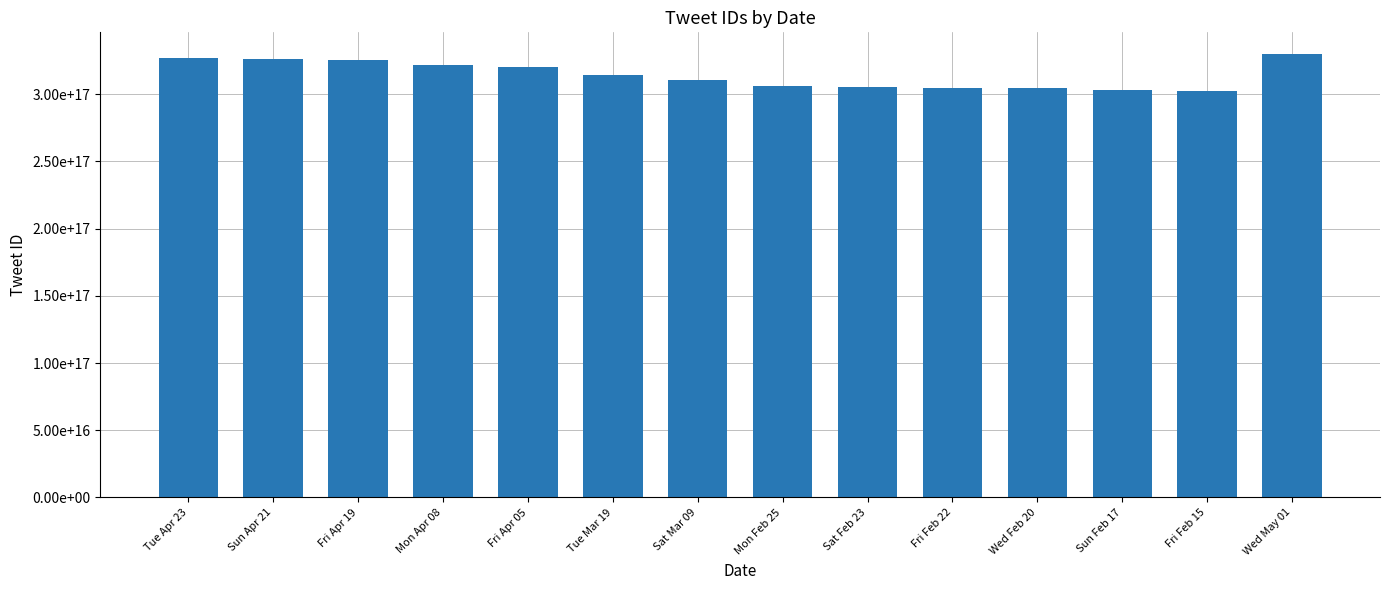

Reading left to right, extract all data points from this chart.

Tue Apr 23=326773985410969600	Sun Apr 21=325893215263797248	Fri Apr 19=325239504162156544	Mon Apr 08=321363673958457344	Fri Apr 05=320085223943573504	Tue Mar 19=313933984314826752	Sat Mar 09=310420170487242752	Mon Feb 25=306033757146710016	Sat Feb 23=305412517851701248	Fri Feb 22=304849440911548416	Wed Feb 20=304284417113870336	Sun Feb 17=302951801135706112	Fri Feb 15=302297321469779968	Wed May 01=329561161089556480